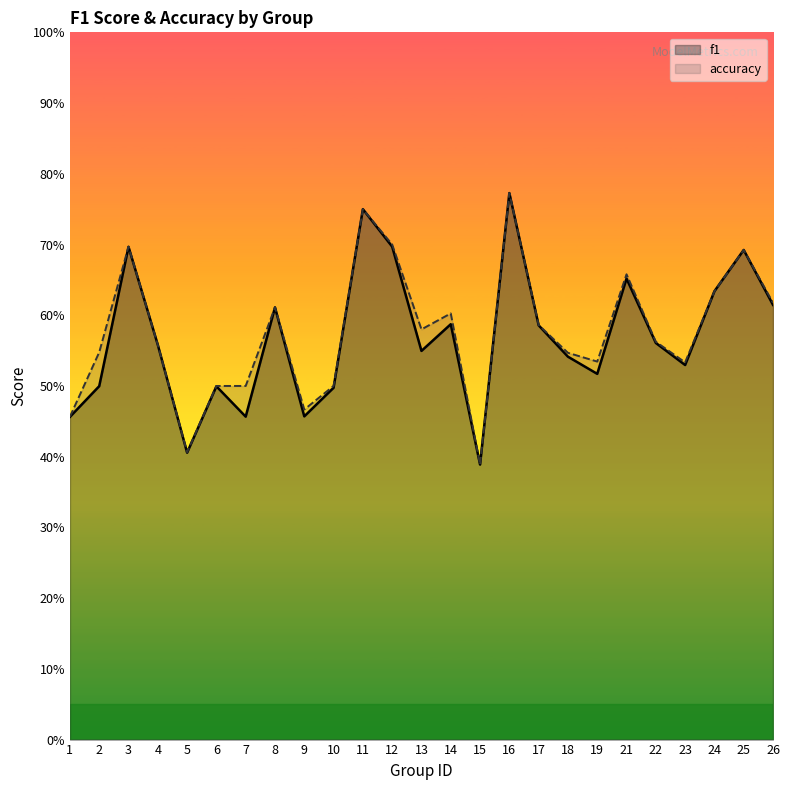

What is the average value of the accuracy series?

0.6